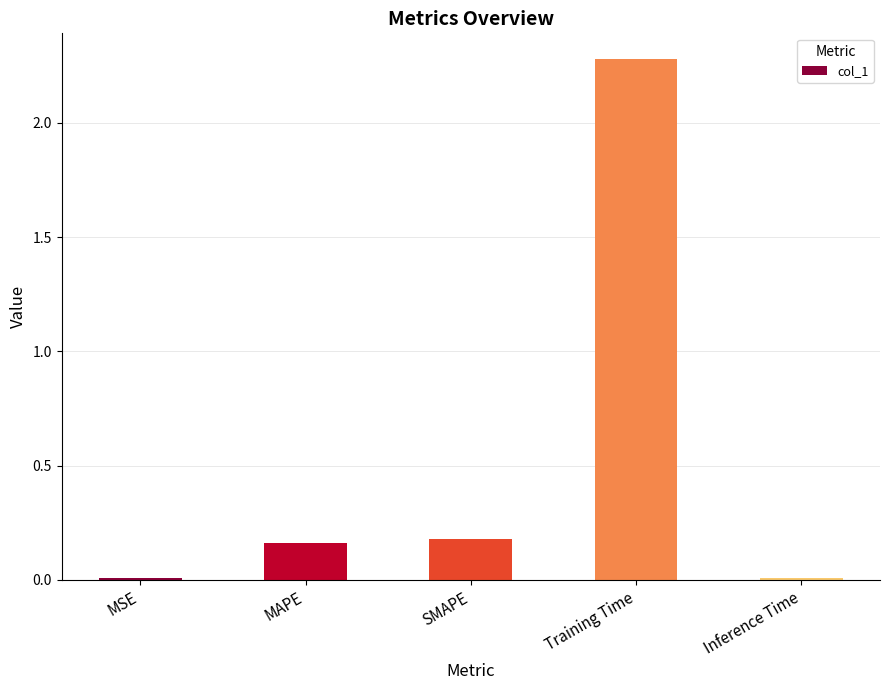

What is the approximate value at Training Time?

2.3